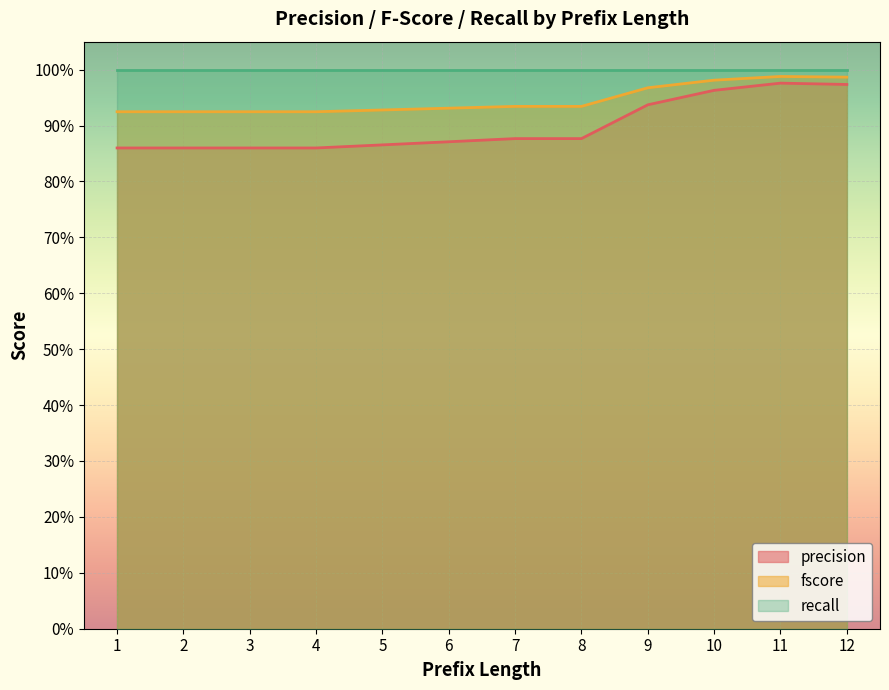

List the labels in order of fscore value, smallest first.

1, 2, 3, 4, 5, 6, 7, 8, 9, 10, 12, 11